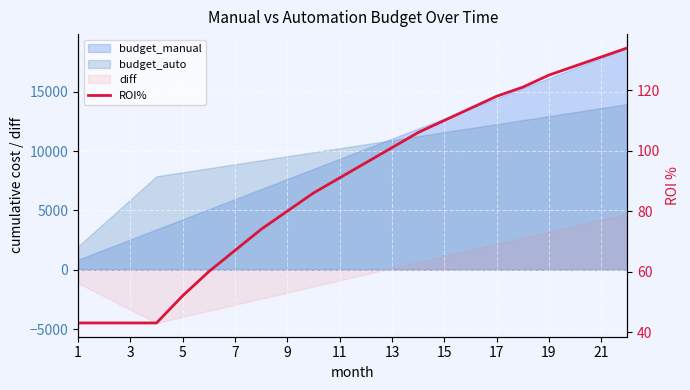

Between 11 and 7, which is larger?

11